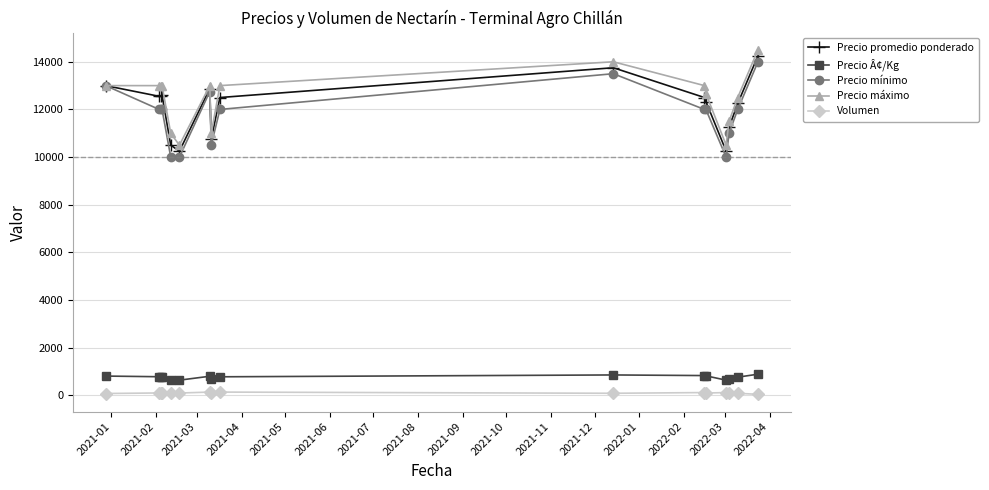

What is the value of the Precio promedio ponderado point at the 2nd from the left?

12551.2